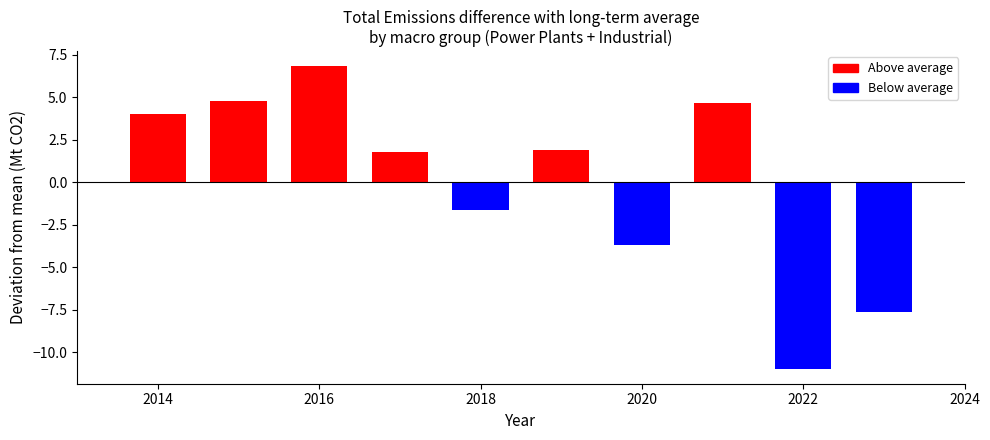

What is the difference between the maximum and second lowest values?

14.5